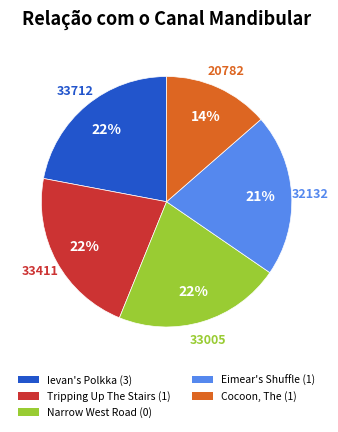

To the nearest percent, what is the average slice percentage?

20%